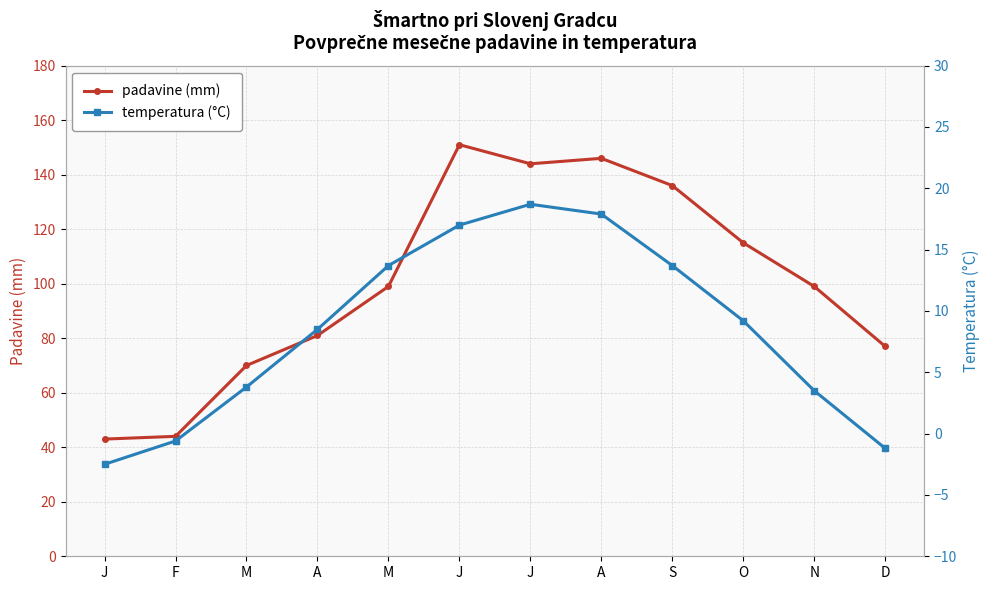

Which category has the lowest value across all series?

J